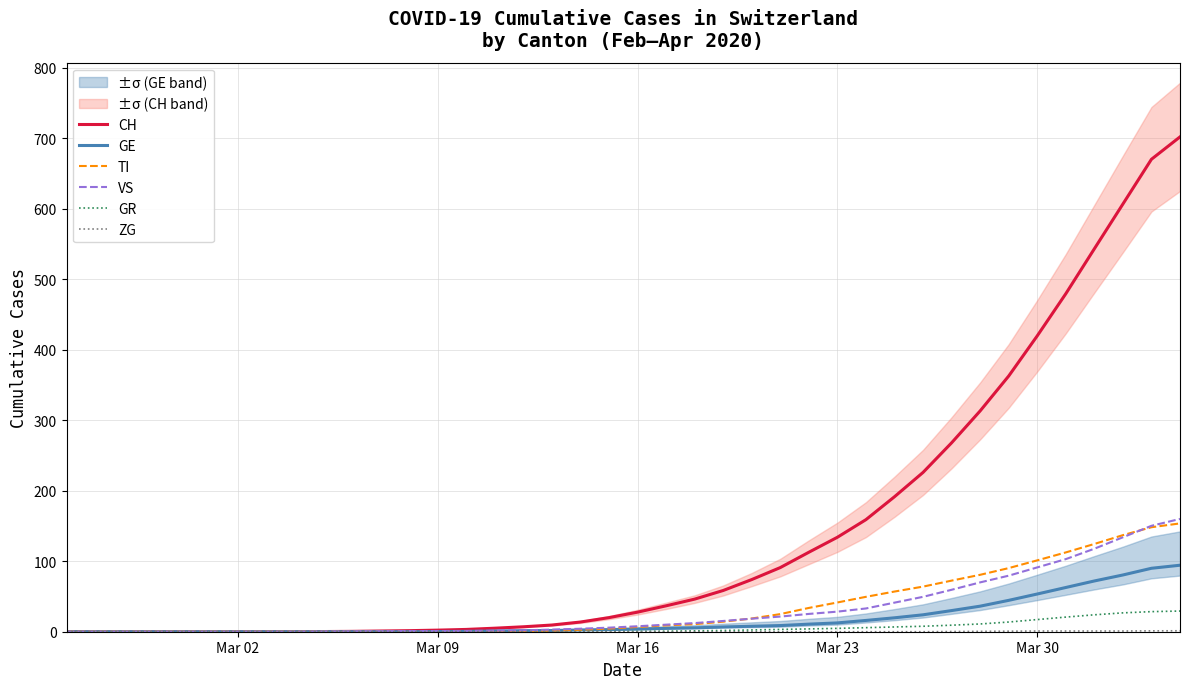

What is the maximum value for VS?

160.0